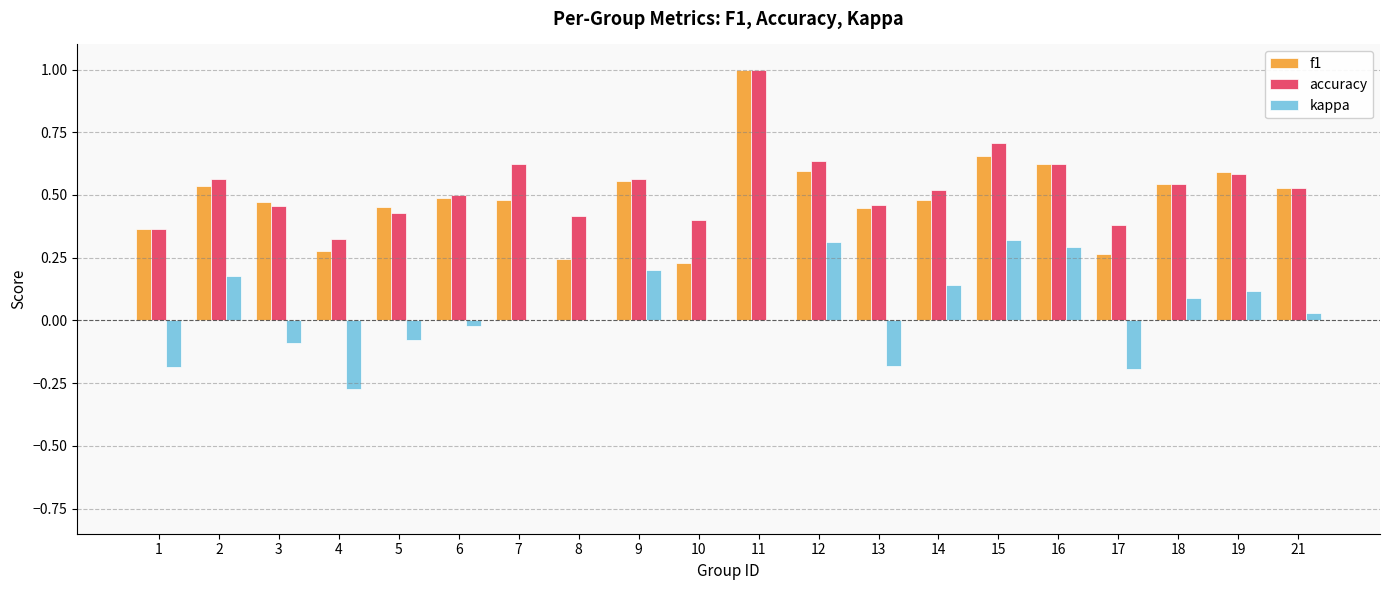

True or false: kappa has a value of -0.5 at 4.

False